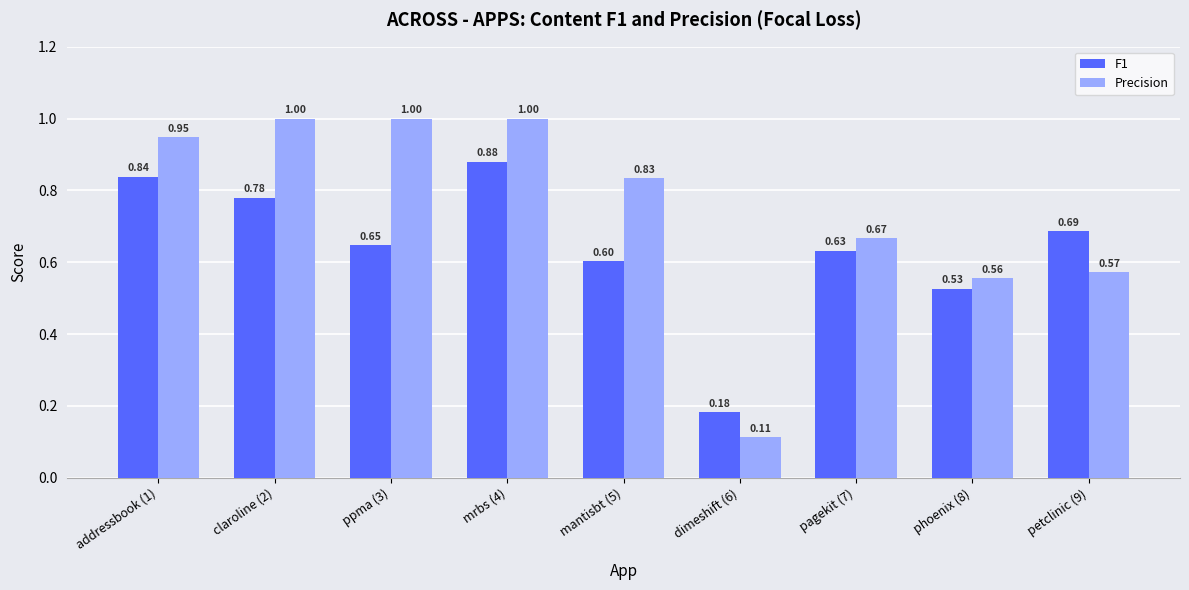

Which series has the largest range (max minus min)?

Precision